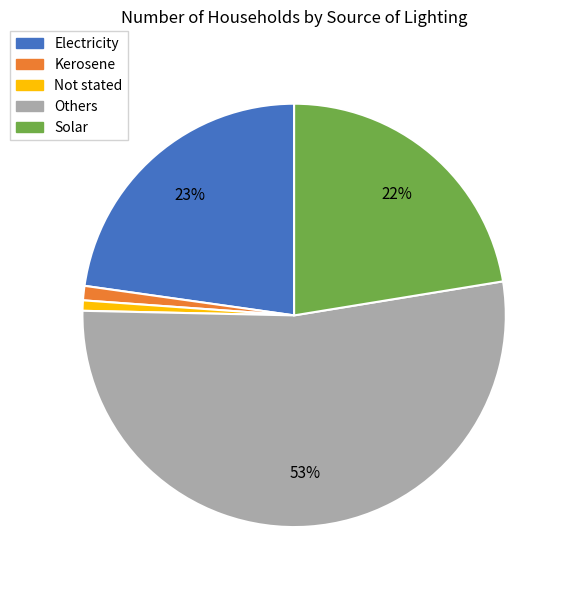

Which category has the biggest portion of the pie?

Others